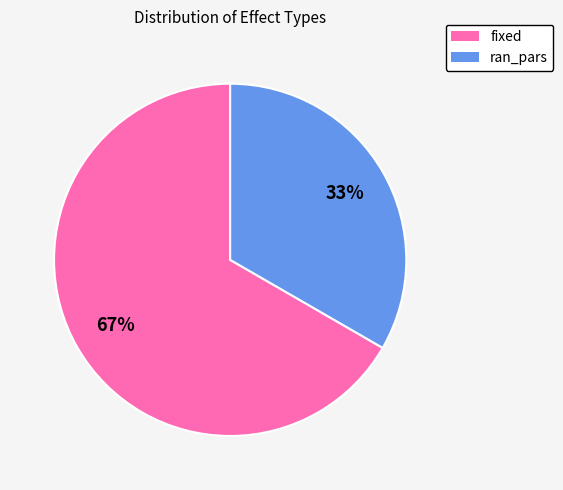

Is the sum of ran_pars and fixed greater than half?

Yes